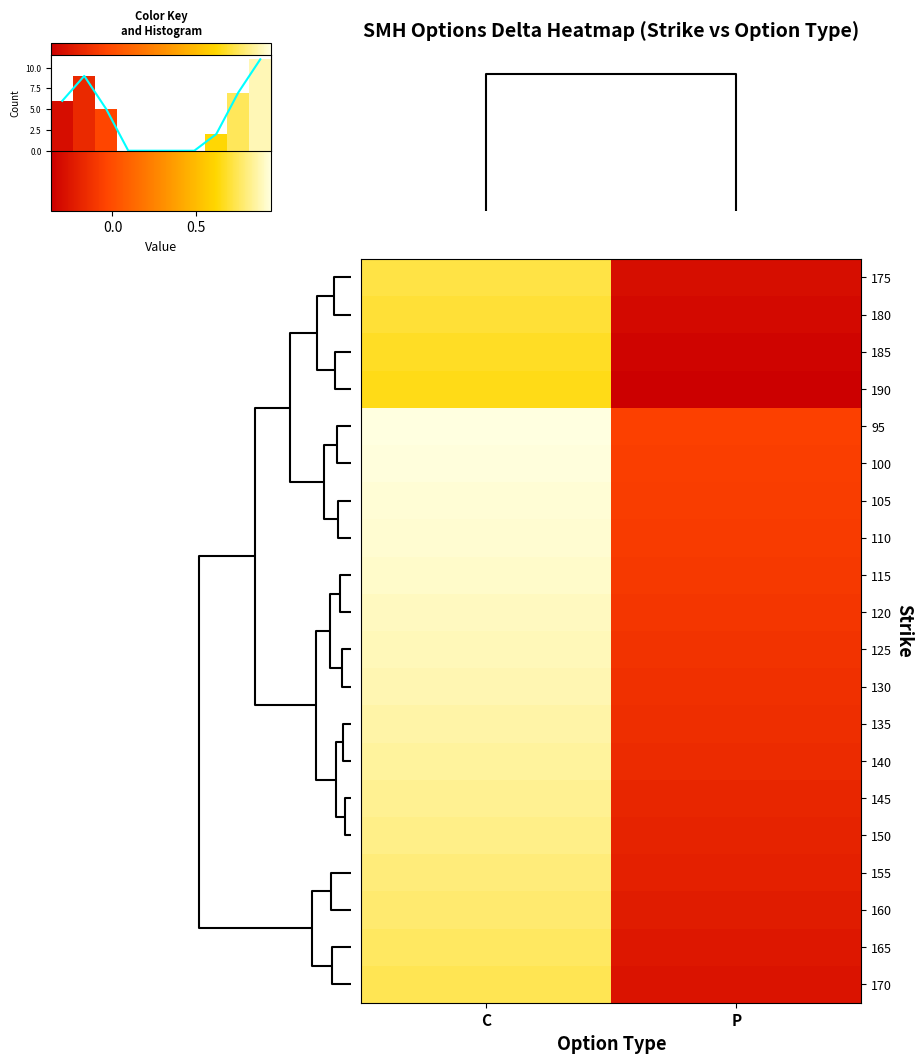

Reading left to right, transcribe all the data shown in this chart.

175: C=0.7	P=-0.3
180: C=0.7	P=-0.3
185: C=0.7	P=-0.3
190: C=0.7	P=-0.4
95: C=0.9	P=-0.1
100: C=0.9	P=-0.1
105: C=0.9	P=-0.1
110: C=0.9	P=-0.1
115: C=0.9	P=-0.1
120: C=0.9	P=-0.1
125: C=0.9	P=-0.1
130: C=0.9	P=-0.1
135: C=0.9	P=-0.1
140: C=0.8	P=-0.2
145: C=0.8	P=-0.2
150: C=0.8	P=-0.2
155: C=0.8	P=-0.2
160: C=0.8	P=-0.2
165: C=0.8	P=-0.3
170: C=0.7	P=-0.3